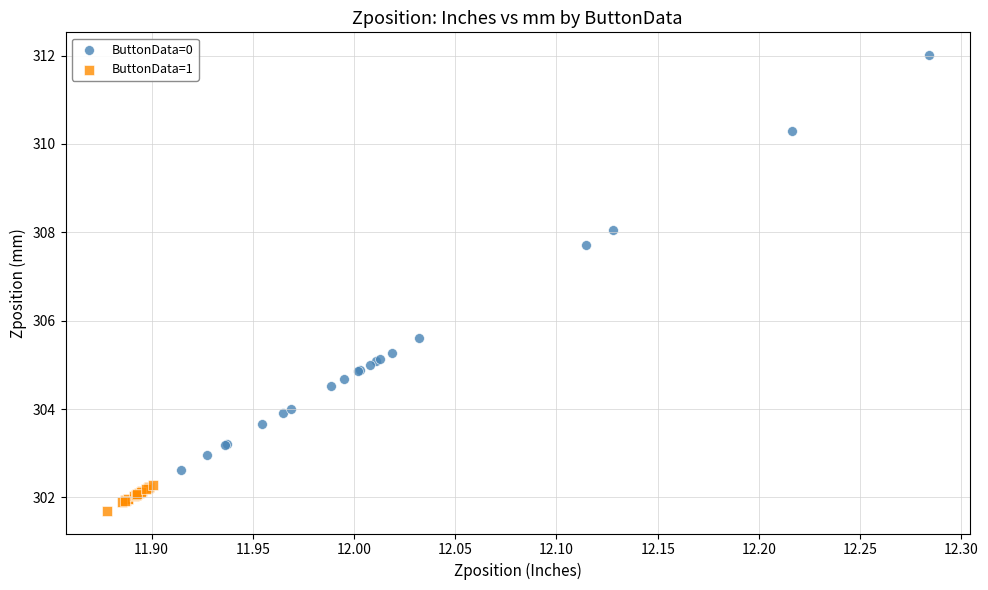

Which series has the widest spread of Y values?

ButtonData=0